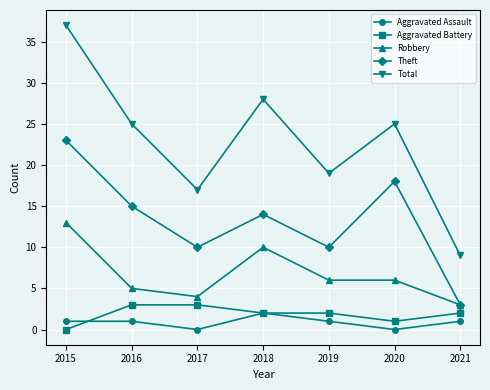

Is it true that Total equals 64 at 2015?

False